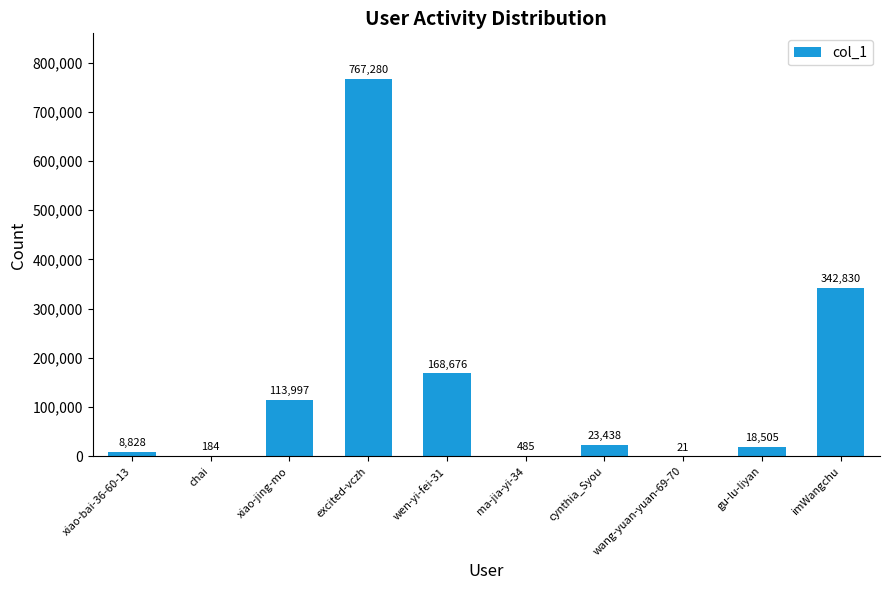

The chart shows a value of 338544 at excited-vczh. True or false?

False